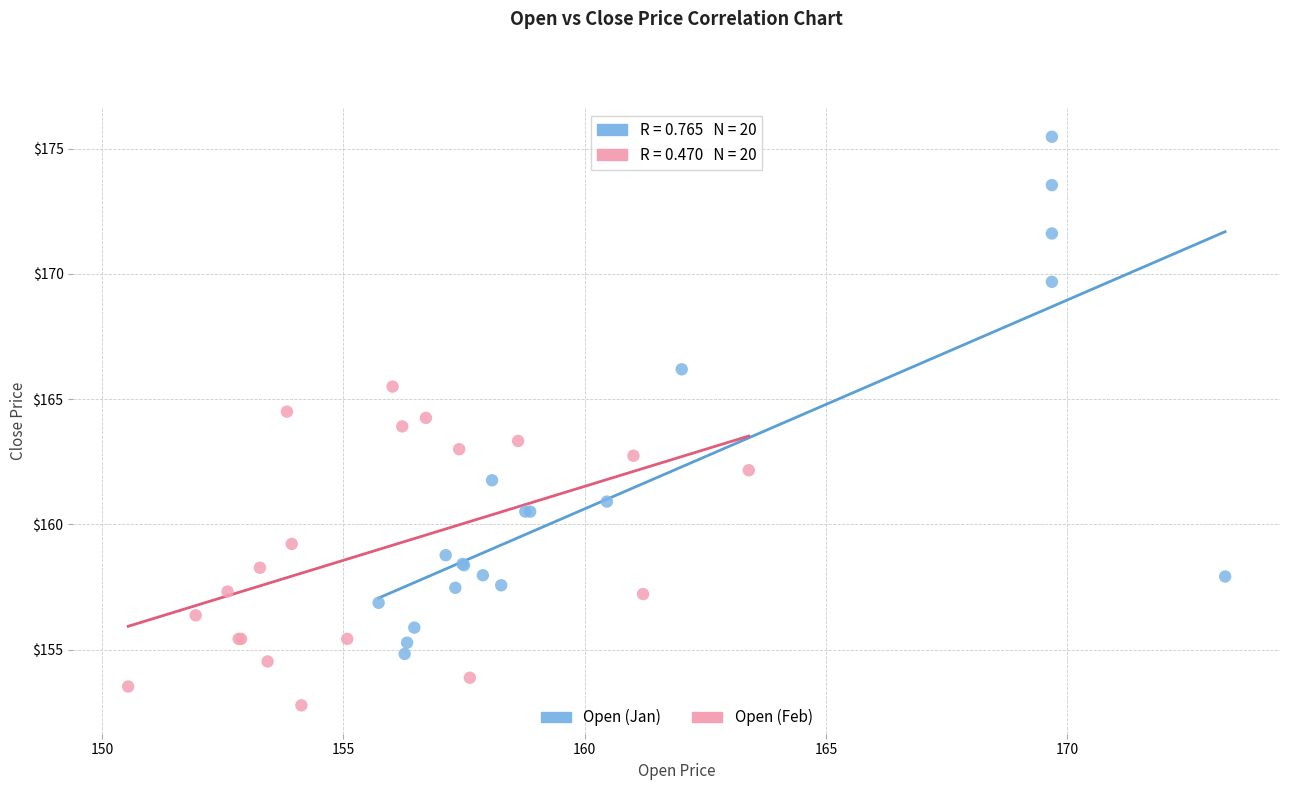

Which series contains the lowest Y value?

Open (Feb)